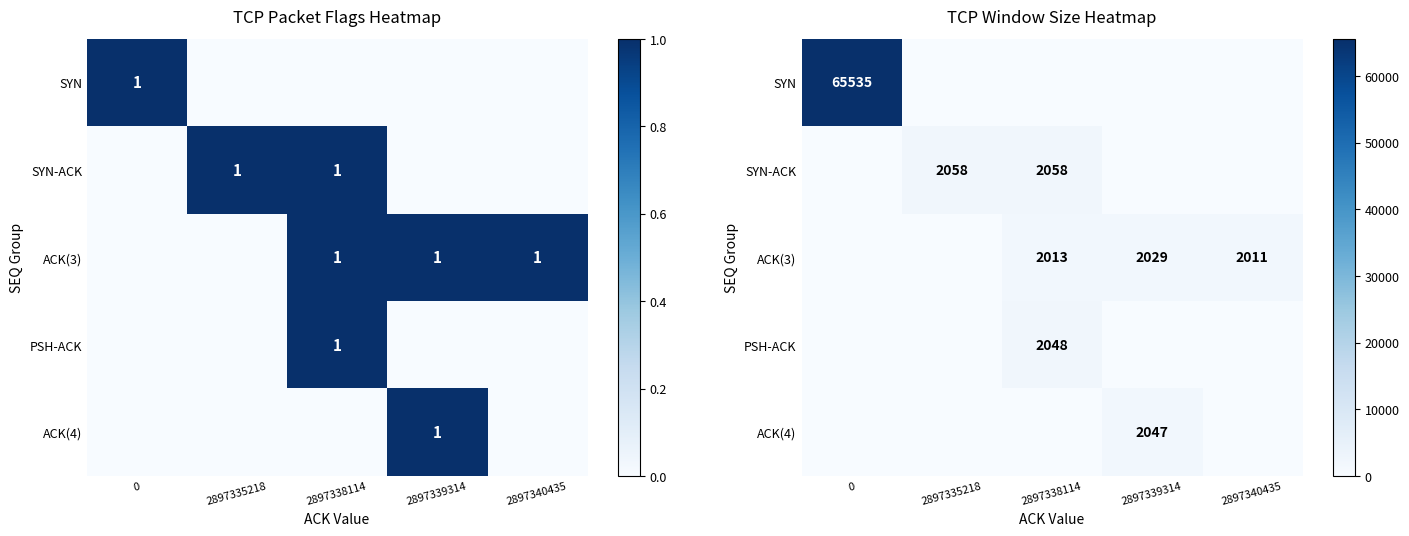

True or false: SYN has a value of 88510 at 0.

False